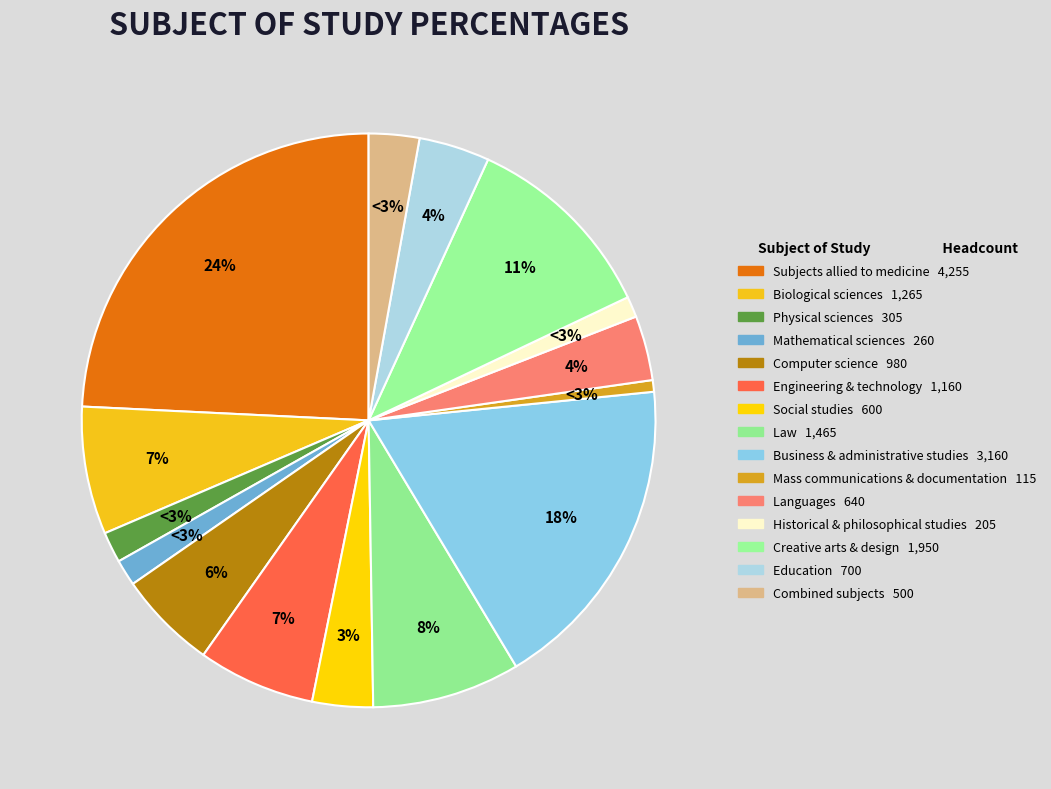

To the nearest percent, what is the difference between the Physical sciences and Creative arts & design slice percentages?

9%